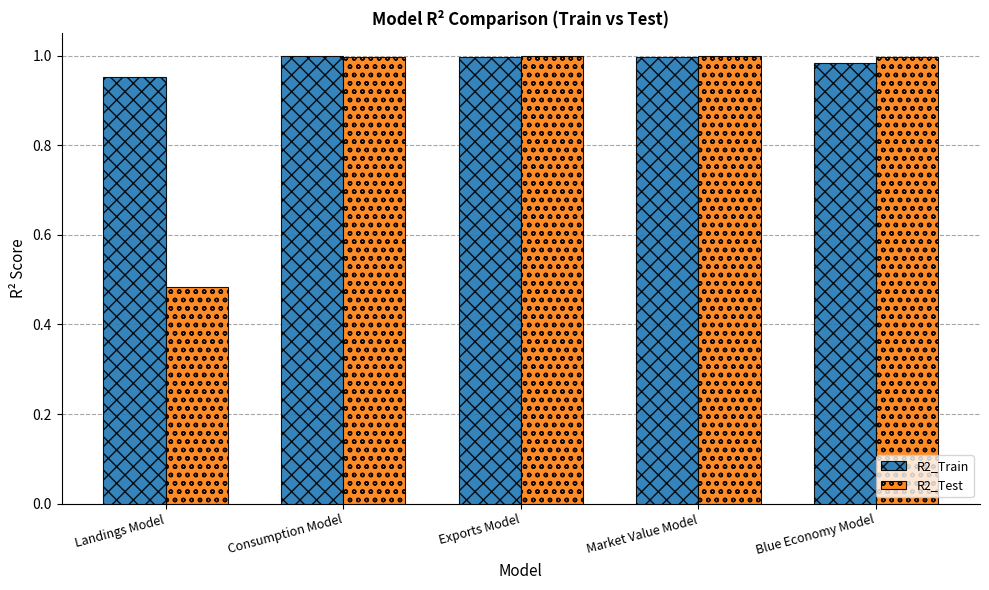

What is the label of the 5th bar from the right?

Landings Model